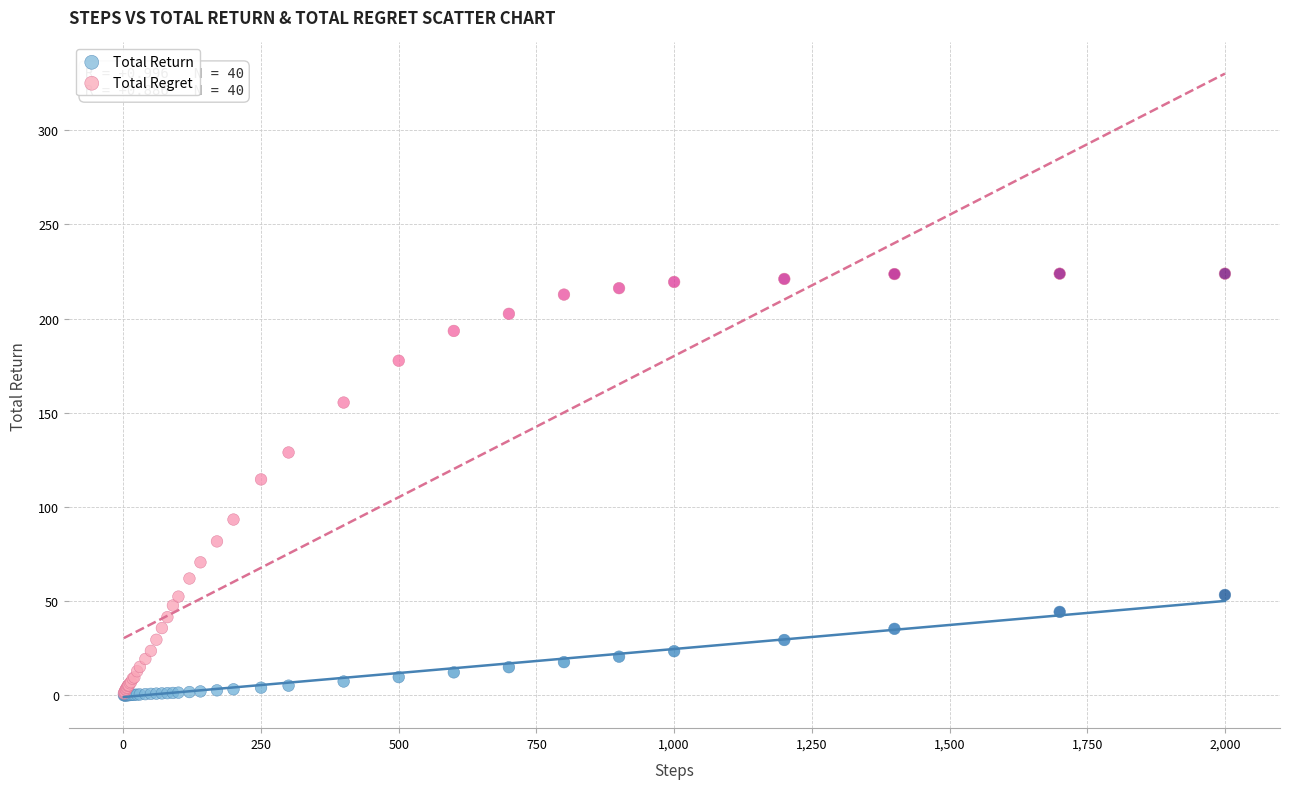

Which series contains the highest Y value?

Total Regret